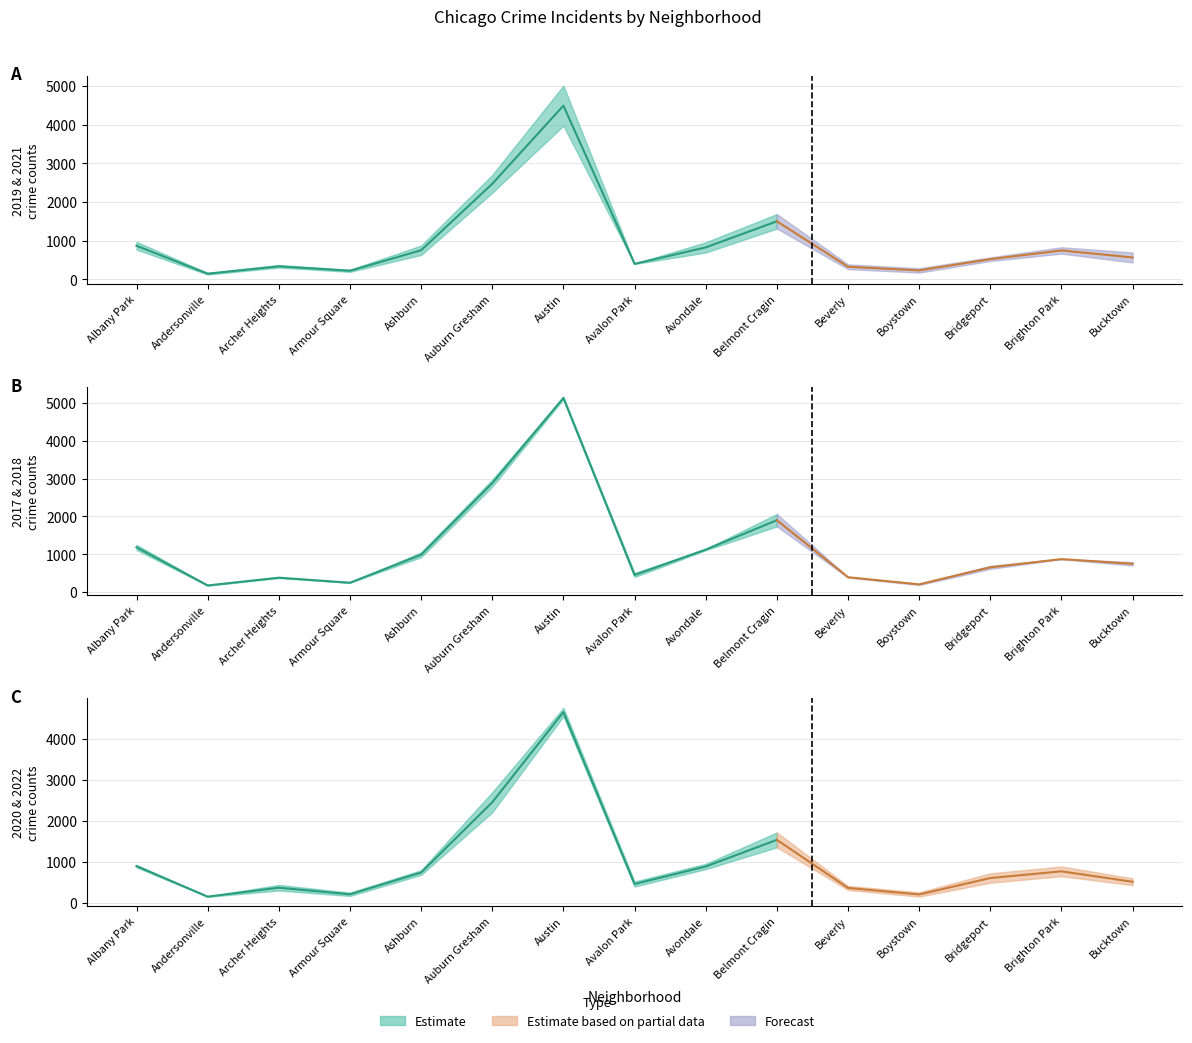

True or false: 2022 and 2021 intersect in this chart.

False